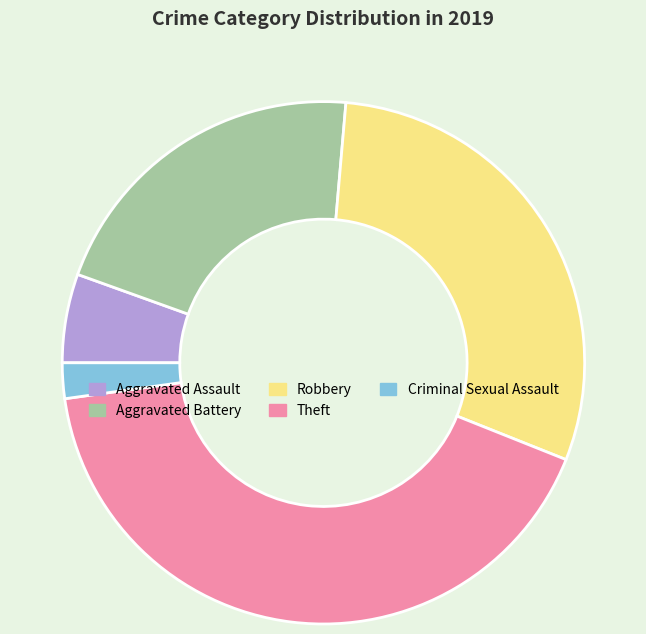

Is there any slice that represents more than half of the pie?

No